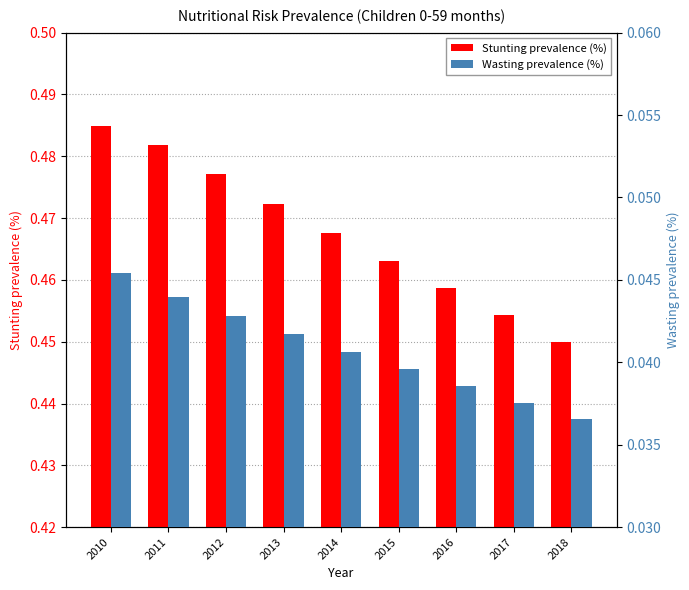

At how many categories does at least one series exceed 0?

9